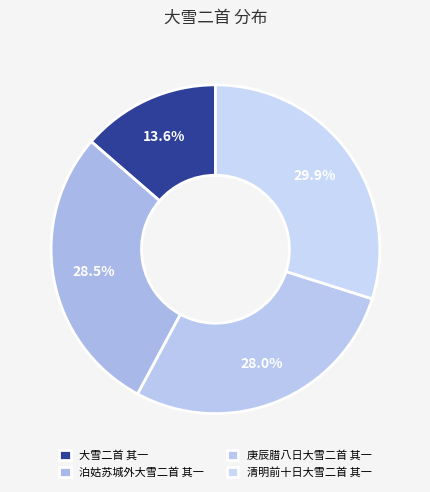

What is the change in value from 泊姑苏城外大雪二首 其一 to 庚辰腊八日大雪二首 其一?

-17284